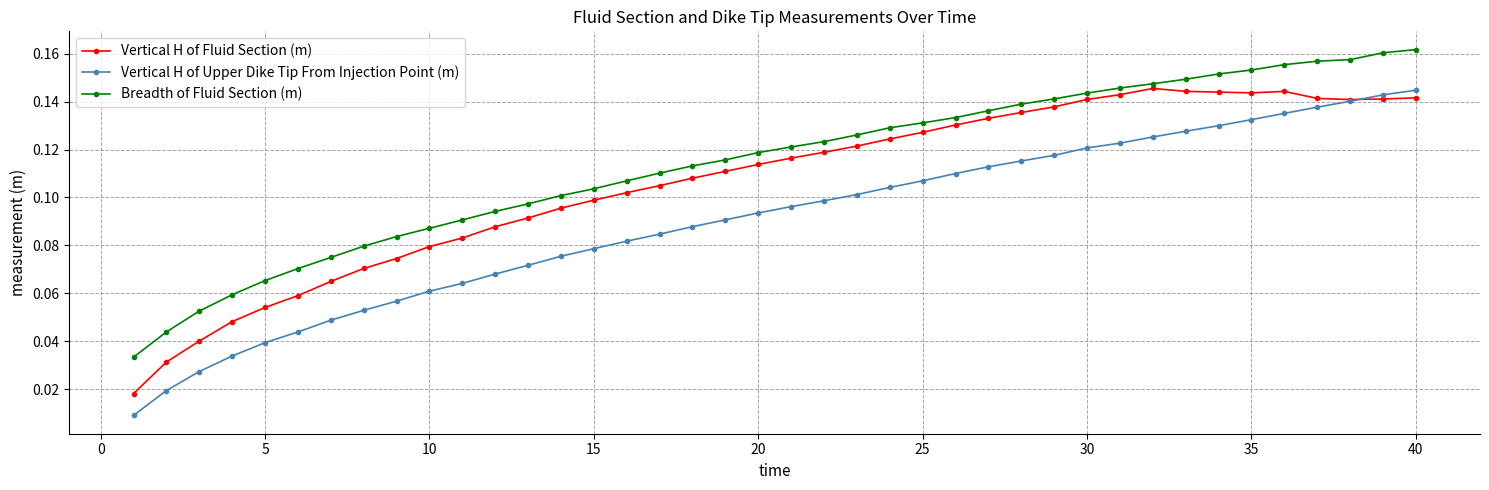

At how many categories does at least one series exceed 0?

40